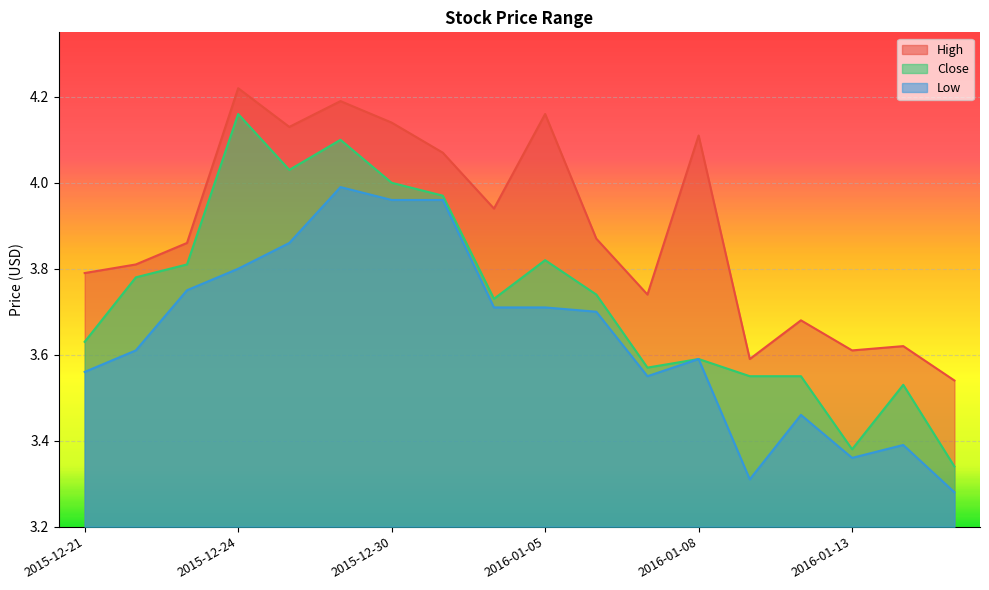

Is the value of High at 2016-01-12 greater than the value of Low at 2015-12-23?

No